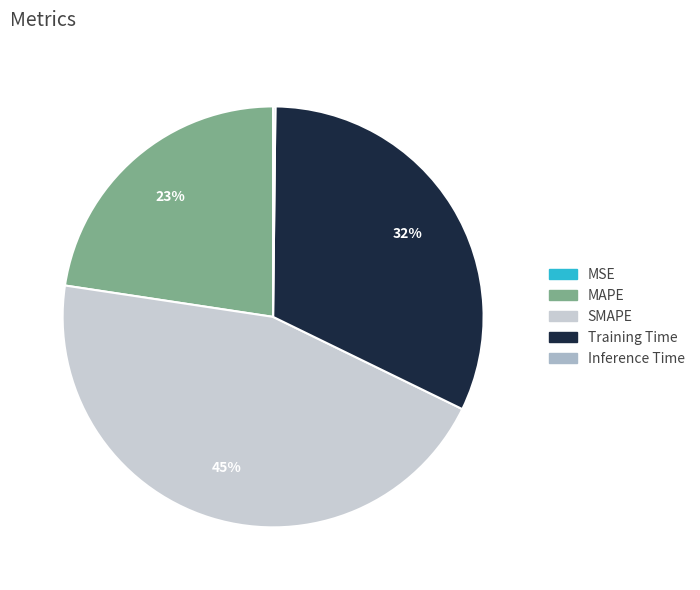

True or false: MAPE accounts for 23% of the total.

True